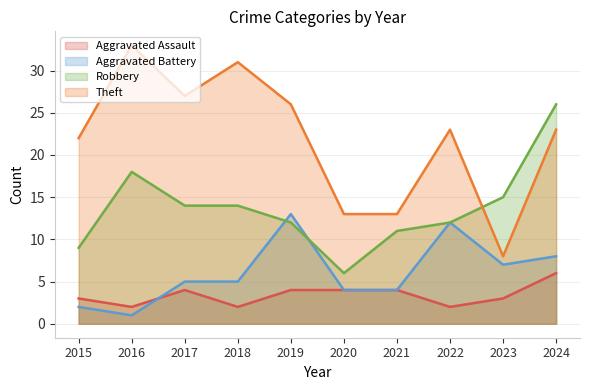

Rank the categories by Robbery value from lowest to highest.

2020, 2015, 2021, 2019, 2022, 2017, 2018, 2023, 2016, 2024